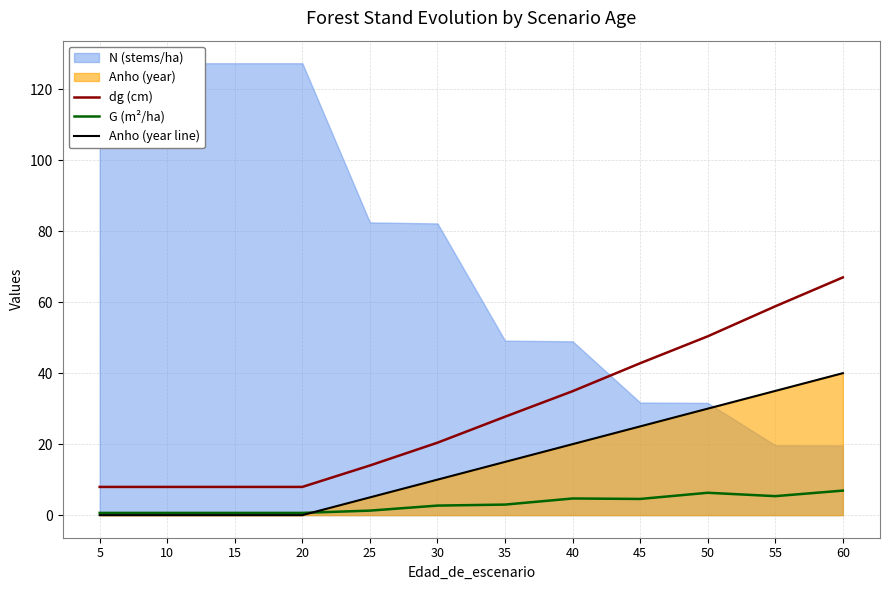

True or false: Anho (year line) has more than 1 interior local peaks.

False